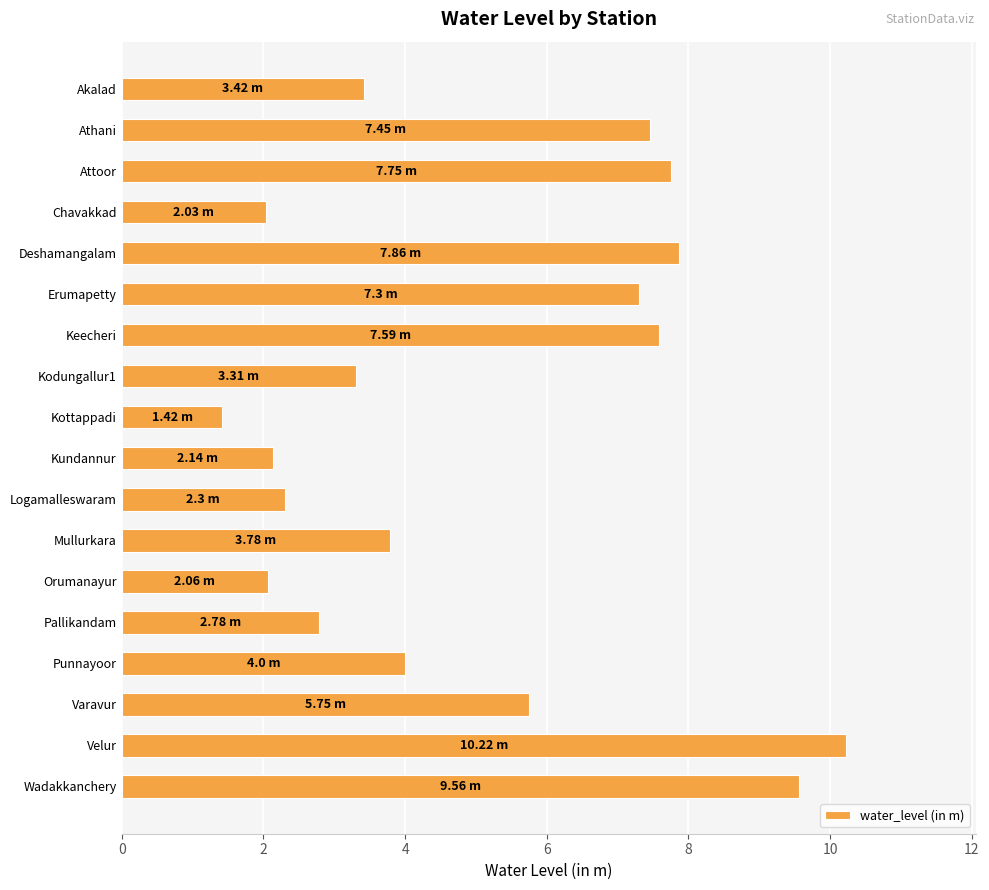

Where is the data nearest to the value 5?

Varavur